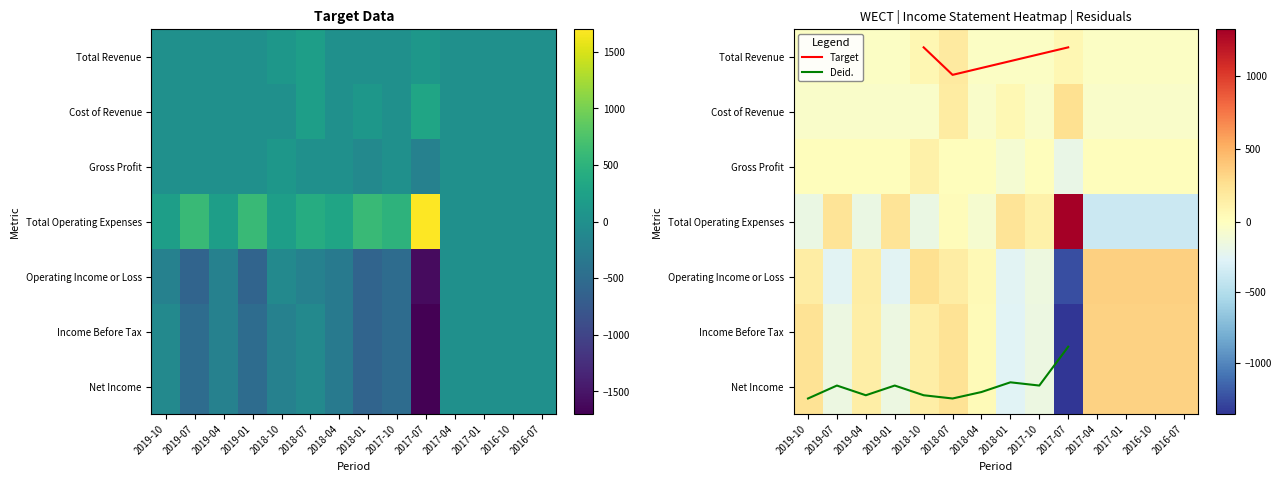

Reading right to left, transcribe all the data shown in this chart.

Total Revenue: 2016-07=0	2016-10=0	2017-01=0	2017-04=0	2017-07=100	2017-10=0	2018-01=0	2018-04=0	2018-07=200	2018-10=100	2019-01=0	2019-04=0	2019-07=0	2019-10=0
Cost of Revenue: 2016-07=0	2016-10=0	2017-01=0	2017-04=0	2017-07=300	2017-10=0	2018-01=100	2018-04=0	2018-07=200	2018-10=0	2019-01=0	2019-04=0	2019-07=0	2019-10=0
Gross Profit: 2016-07=0	2016-10=0	2017-01=0	2017-04=0	2017-07=-200	2017-10=0	2018-01=-100	2018-04=0	2018-07=0	2018-10=100	2019-01=0	2019-04=0	2019-07=0	2019-10=0
Total Operating Expenses: 2016-07=0	2016-10=0	2017-01=0	2017-04=0	2017-07=1700	2017-10=500	2018-01=600	2018-04=300	2018-07=400	2018-10=200	2019-01=600	2019-04=200	2019-07=600	2019-10=200
Operating Income or Loss: 2016-07=0	2016-10=0	2017-01=0	2017-04=0	2017-07=-1600	2017-10=-500	2018-01=-600	2018-04=-300	2018-07=-200	2018-10=-100	2019-01=-600	2019-04=-200	2019-07=-600	2019-10=-200
Income Before Tax: 2016-07=0	2016-10=0	2017-01=0	2017-04=0	2017-07=-1700	2017-10=-500	2018-01=-600	2018-04=-300	2018-07=-100	2018-10=-200	2019-01=-500	2019-04=-200	2019-07=-500	2019-10=-100
Net Income: 2016-07=0	2016-10=0	2017-01=0	2017-04=0	2017-07=-1700	2017-10=-500	2018-01=-600	2018-04=-300	2018-07=-100	2018-10=-200	2019-01=-500	2019-04=-200	2019-07=-500	2019-10=-100